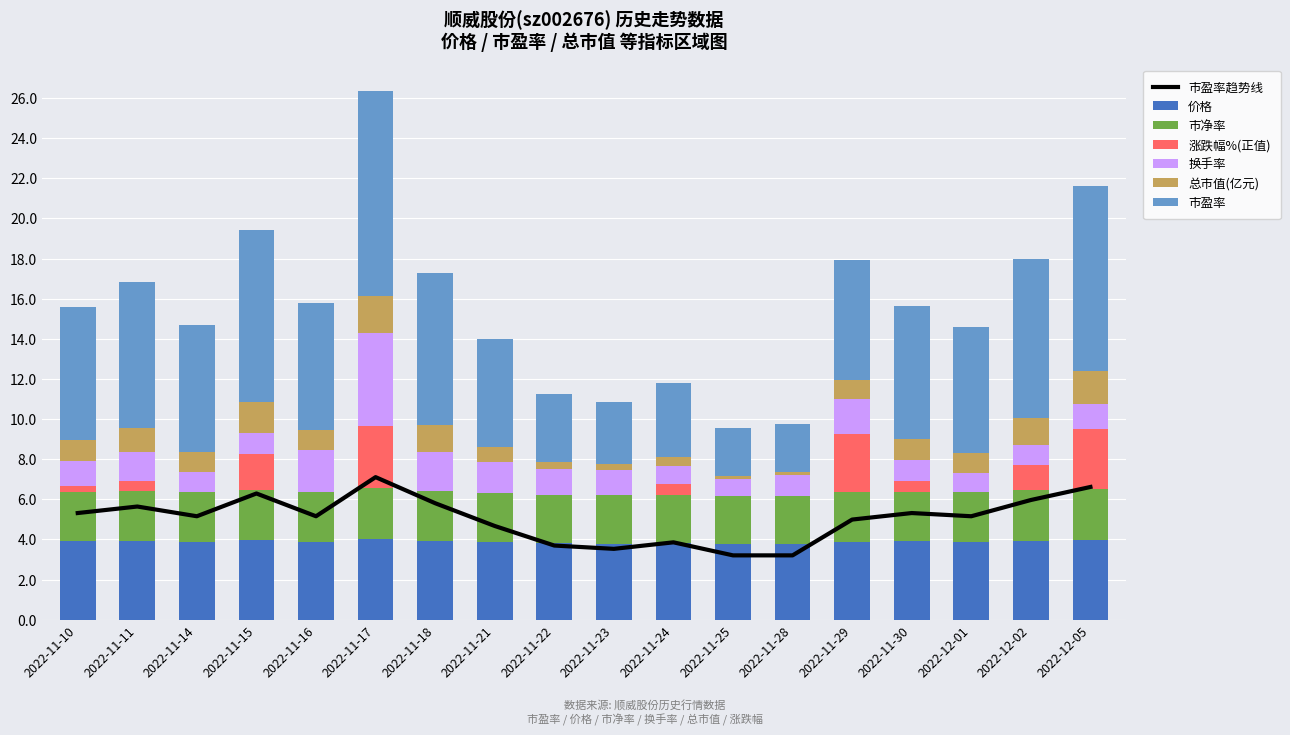

Is the value of 市净率 at 2022-11-30 greater than the value of 总市值(亿元) at 2022-11-10?

Yes